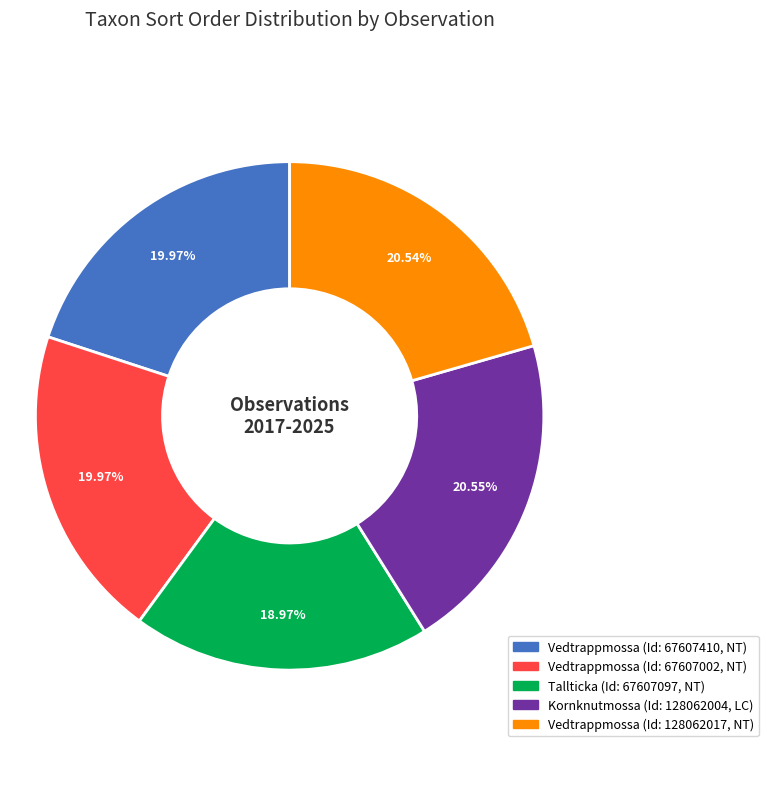

Is there any slice that represents more than half of the pie?

No